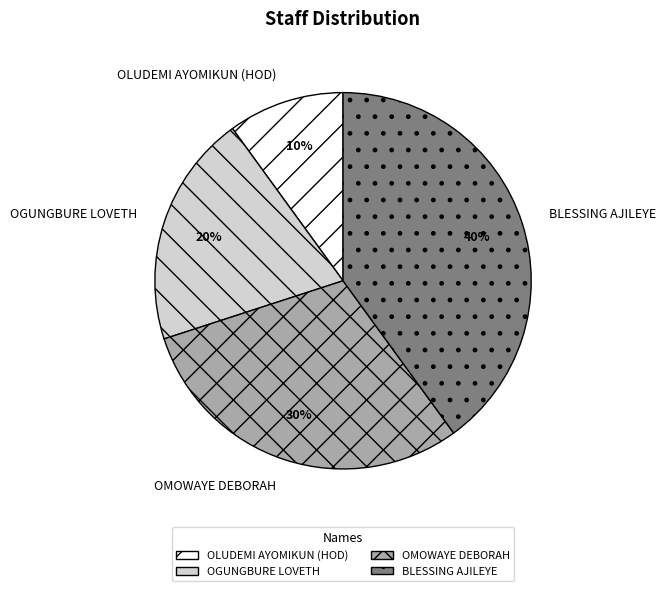

Count the number of slices in the pie.

4